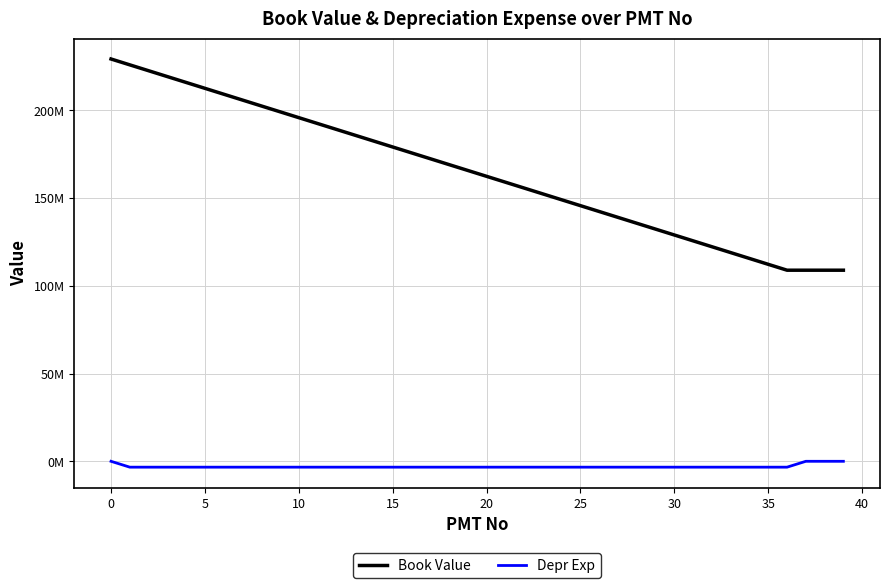

What is the difference between the second highest and minimum values in the Book Value series?

116974739.6